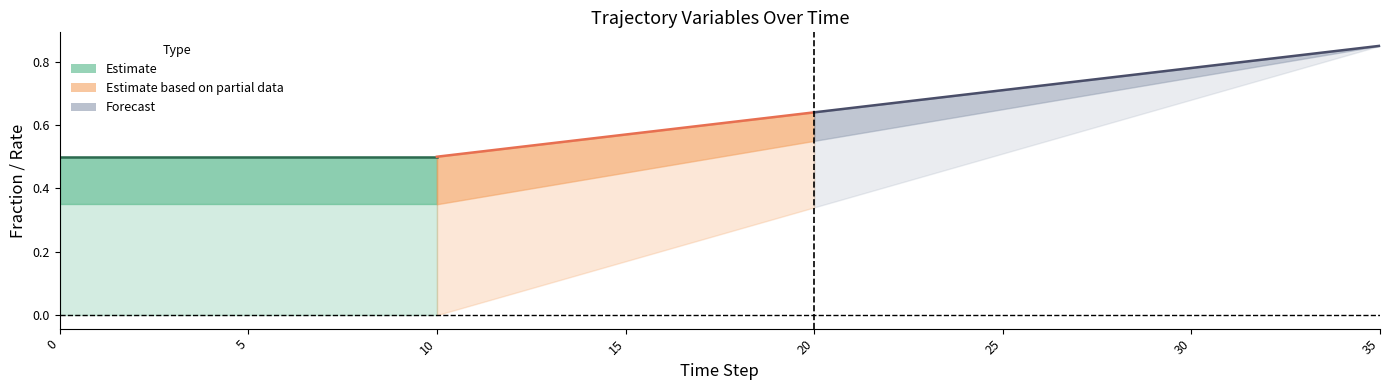

The gasrf_secondary_aerobic series shows 0.6 at 20. True or false?

False